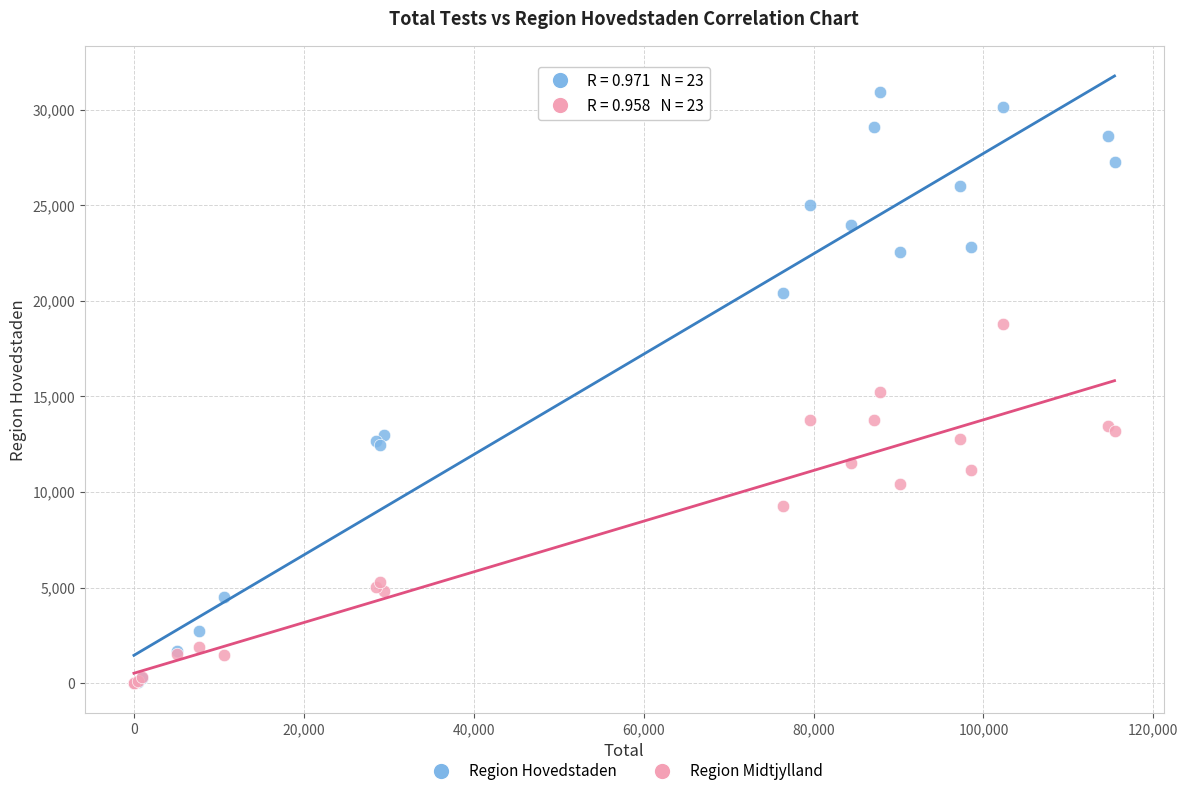

What are all the series names shown in the legend?

Region Hovedstaden, Region Midtjylland